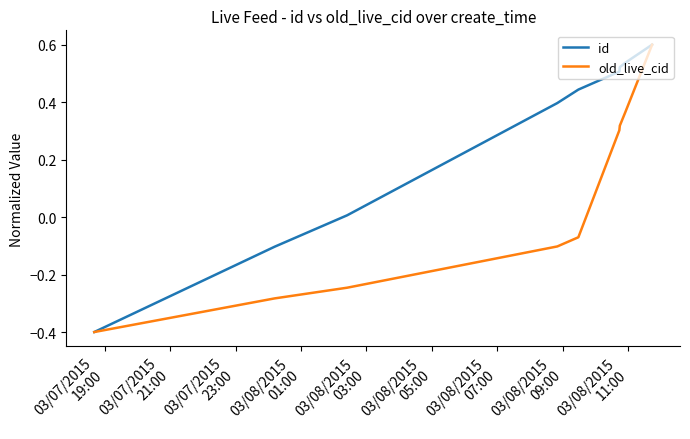

What is the highest value of the old_live_cid series?

0.6